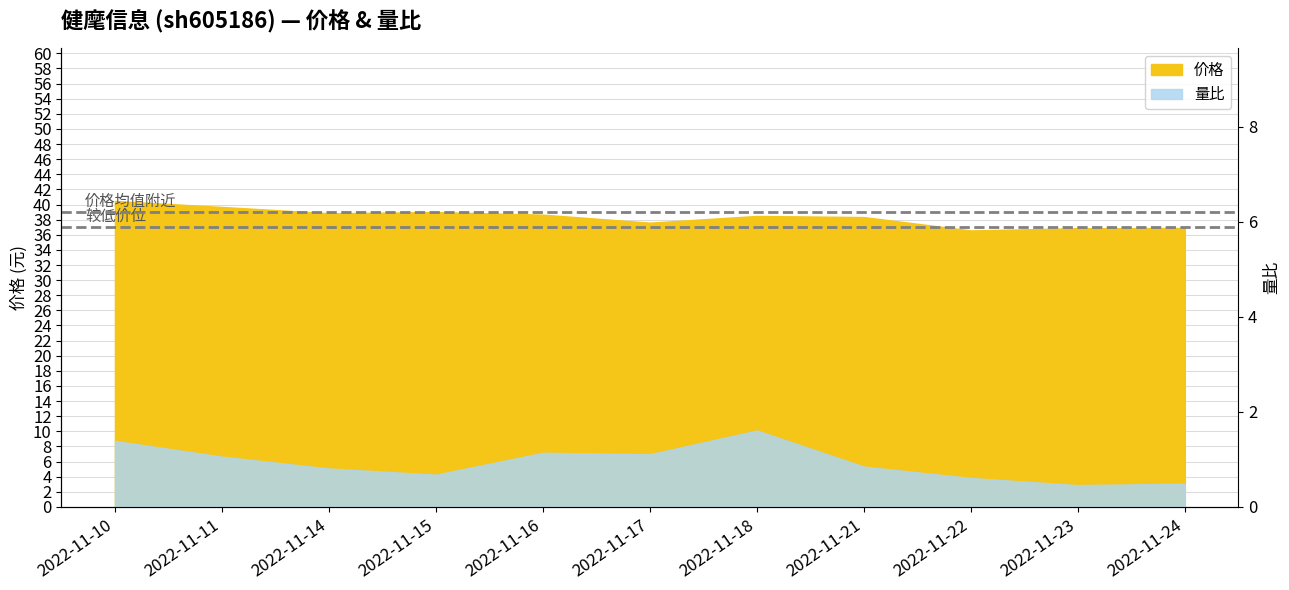

Does the chart have visible grid lines?

Yes